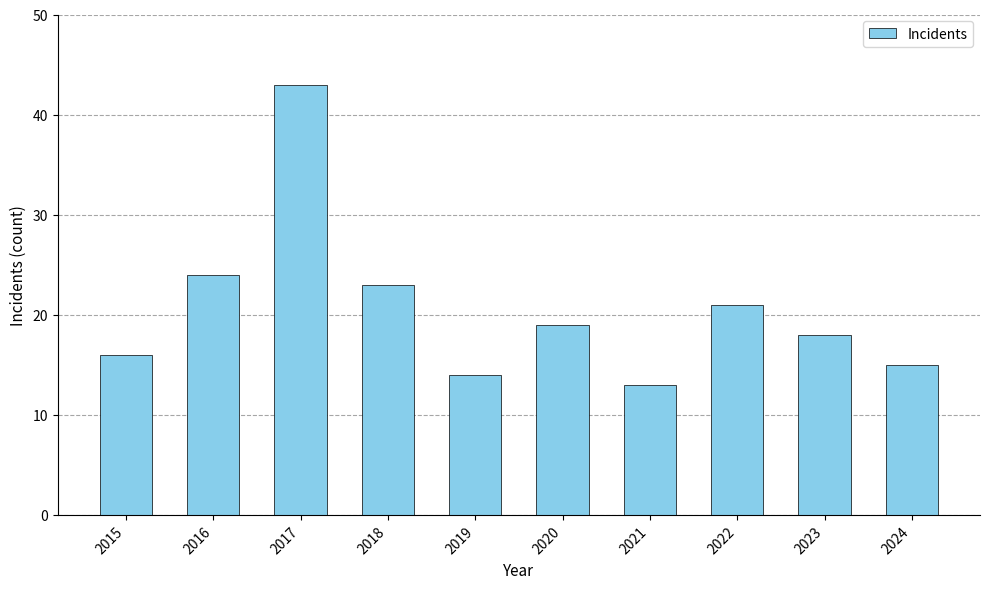

Which has a higher value, 2020 or 2015?

2020